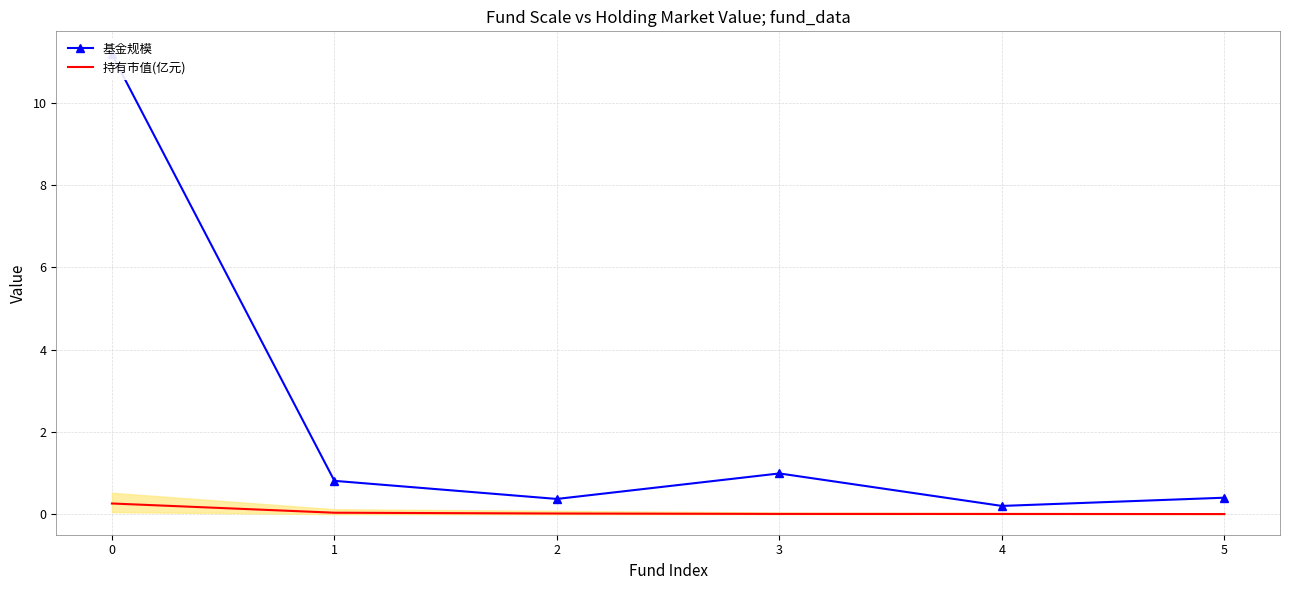

True or false: 基金规模 and 持有市值(亿元) intersect in this chart.

False